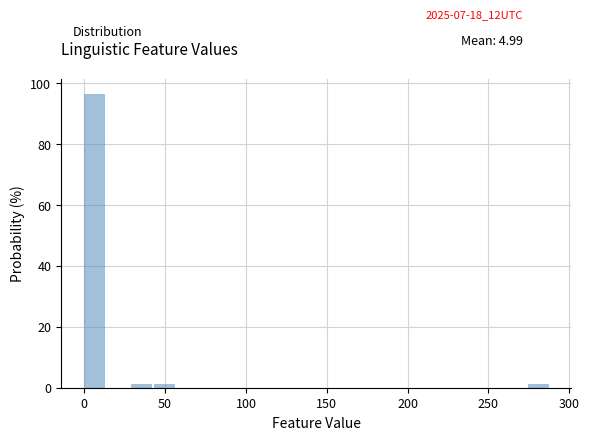

Read against the x-axis, roughly where is the centre of the tallest bar?

5